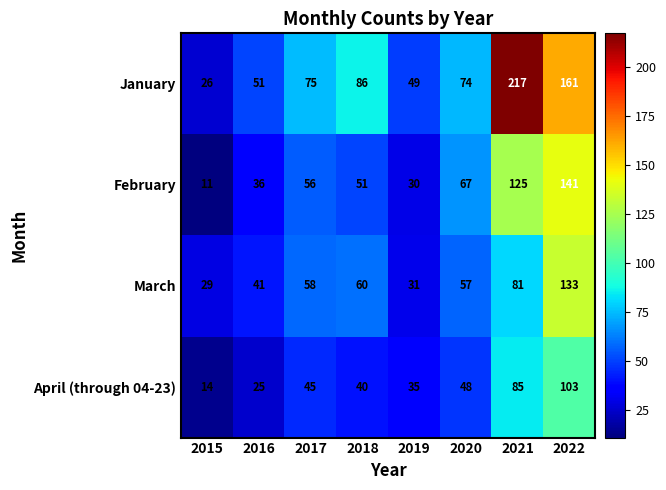

What is the difference between the highest and lowest values at 2022?

58